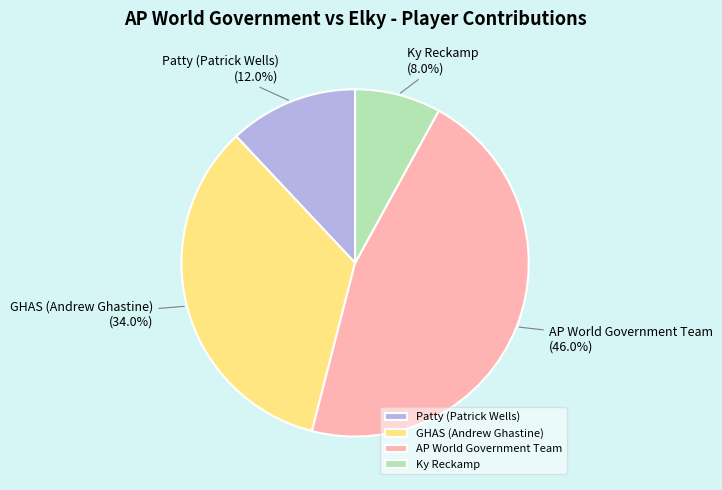

Does Patty (Patrick Wells) represent more than half of the total?

No